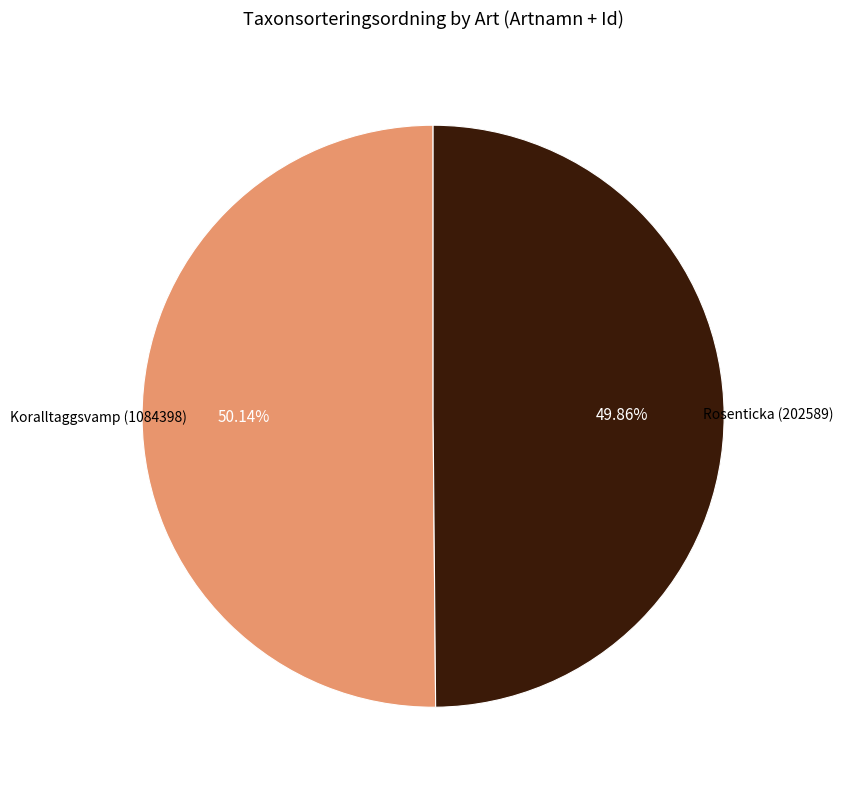

Is there any slice that represents more than half of the pie?

Yes